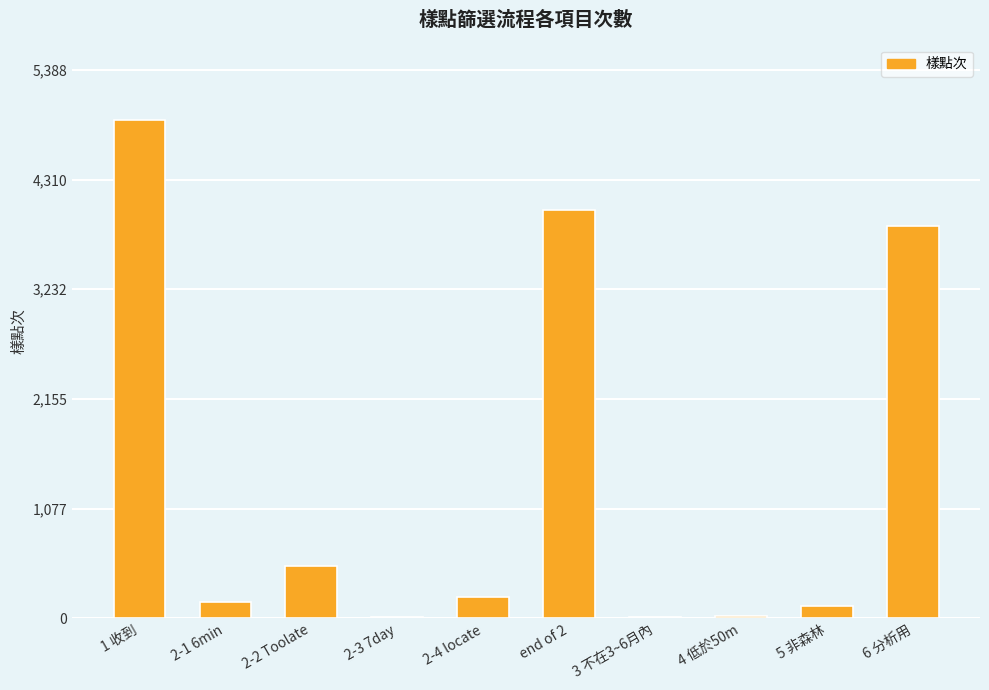

Is it true that the value at 5 非森林 is 121?

True